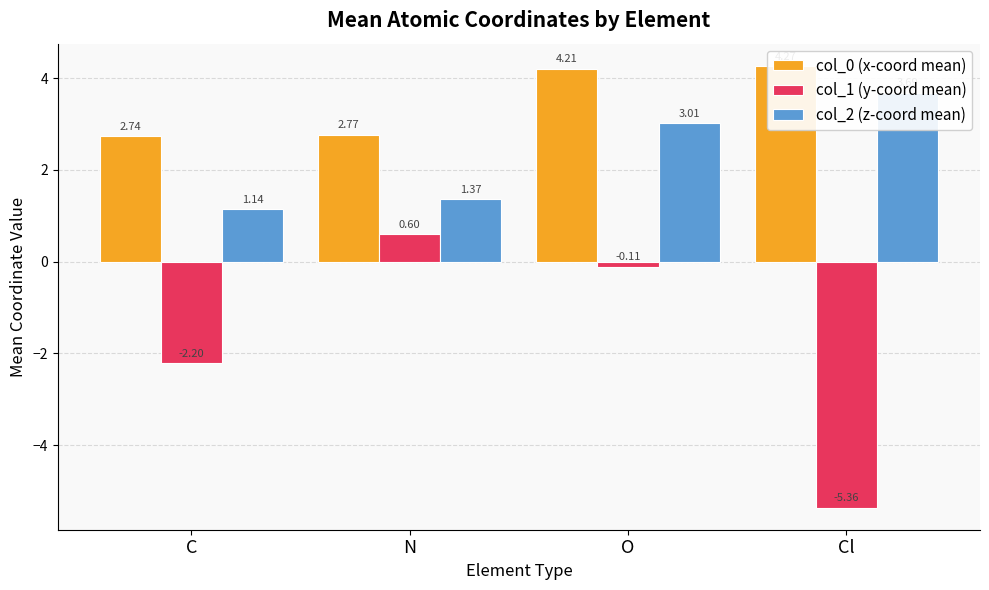

What is the sum of the col_0 (x-coord mean) values at O and C?

6.9